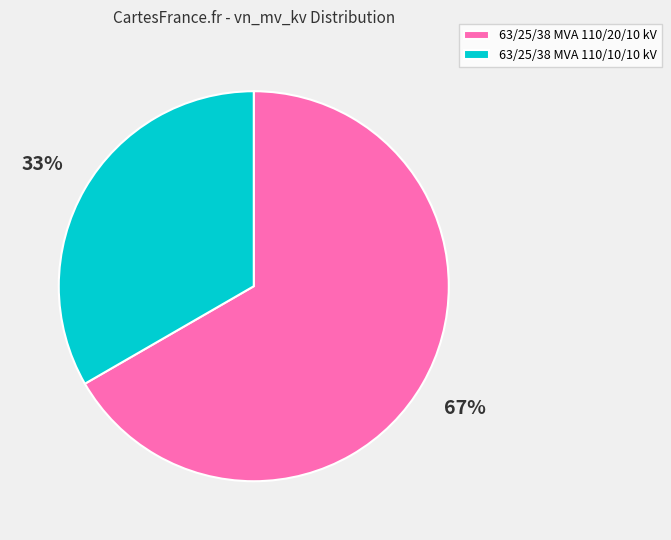

Which category has the smallest portion of the pie?

63/25/38 MVA 110/10/10 kV